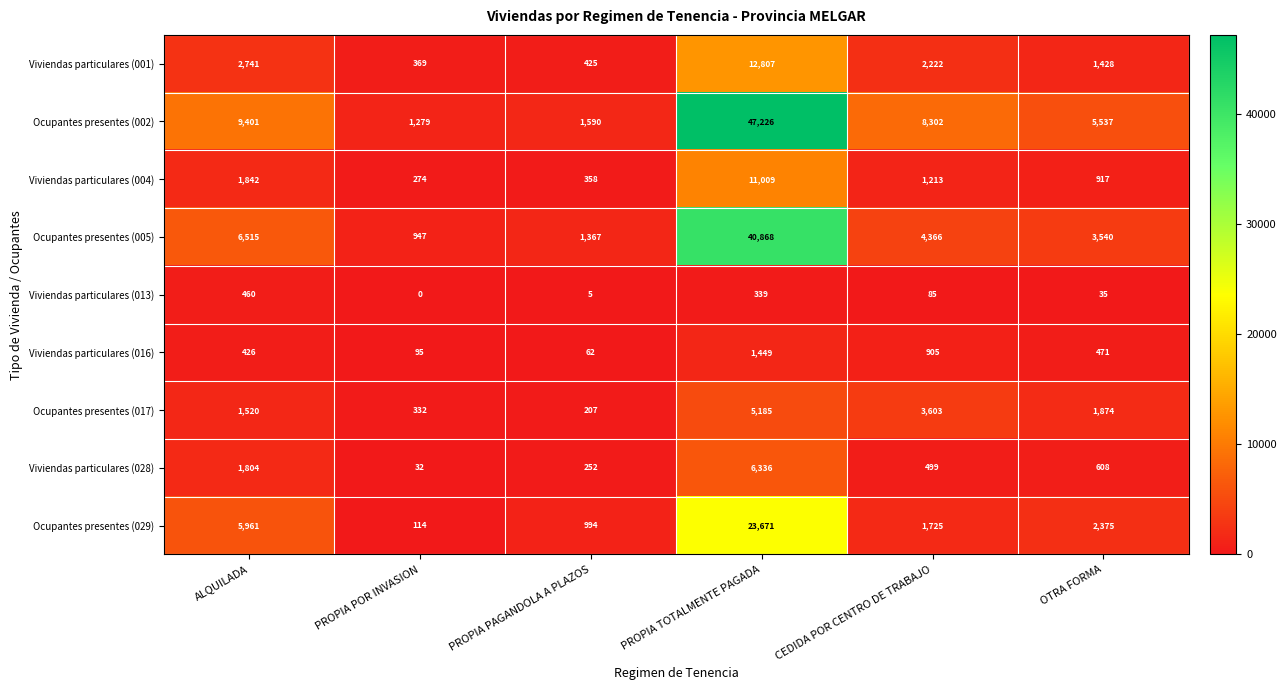

True or false: Ocupantes presentes (005) has a value of 1367 at PROPIA PAGANDOLA A PLAZOS.

True